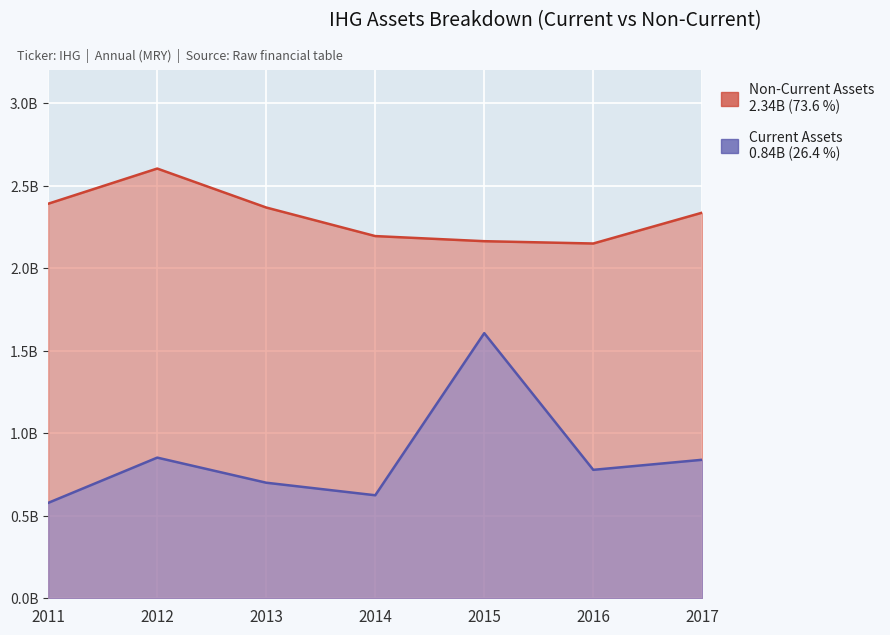

Between 2016 and 2011, which is larger?

2016